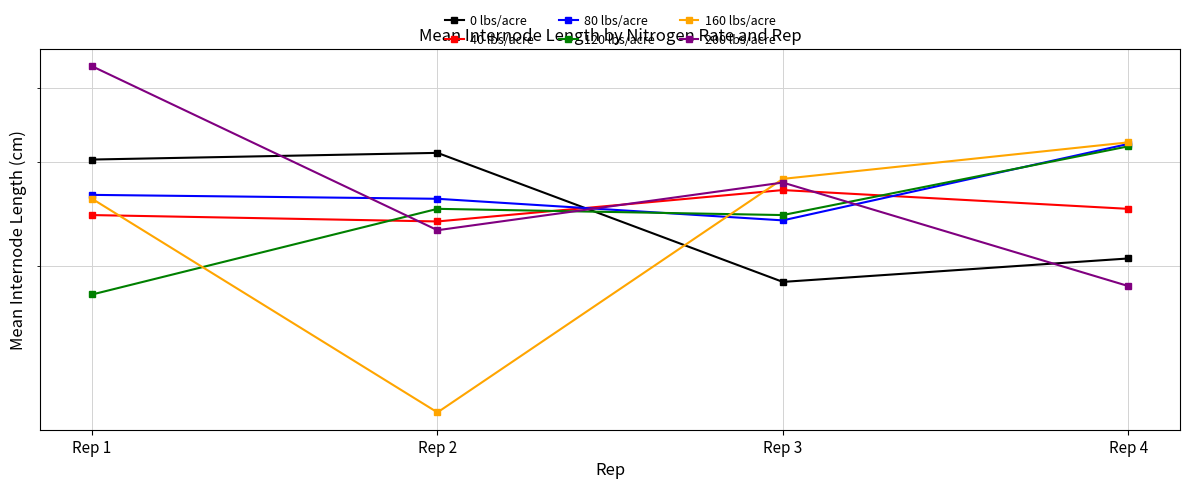

What is the sum of all 0 lbs/acre values?

100.8